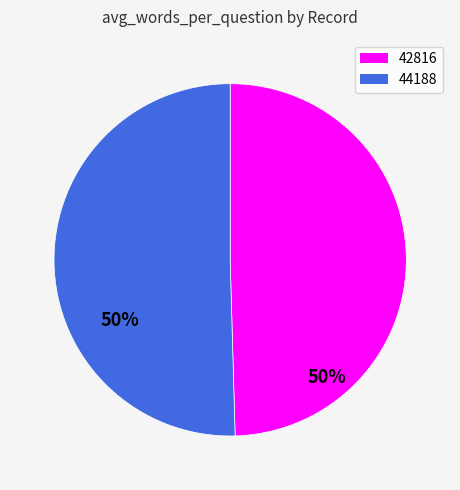

Is the sum of 44188 and 42816 greater than half?

Yes